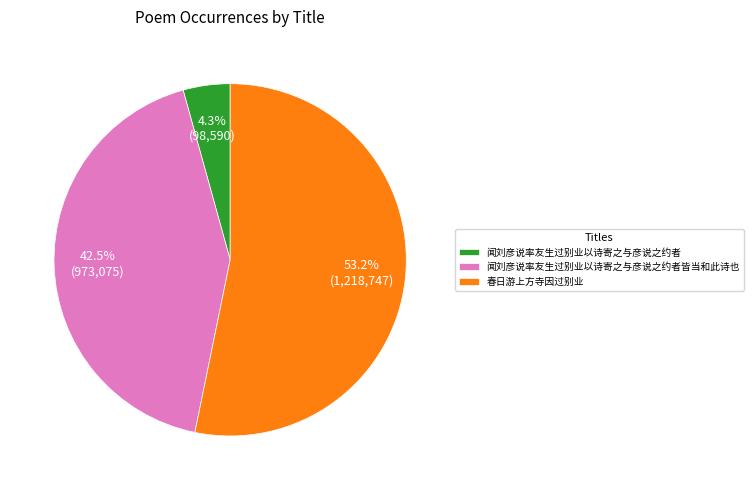

To the nearest percent, what is the difference between the 春日游上方寺因过别业 and 闻刘彦说率友生过别业以诗寄之与彦说之约者 slice percentages?

49%